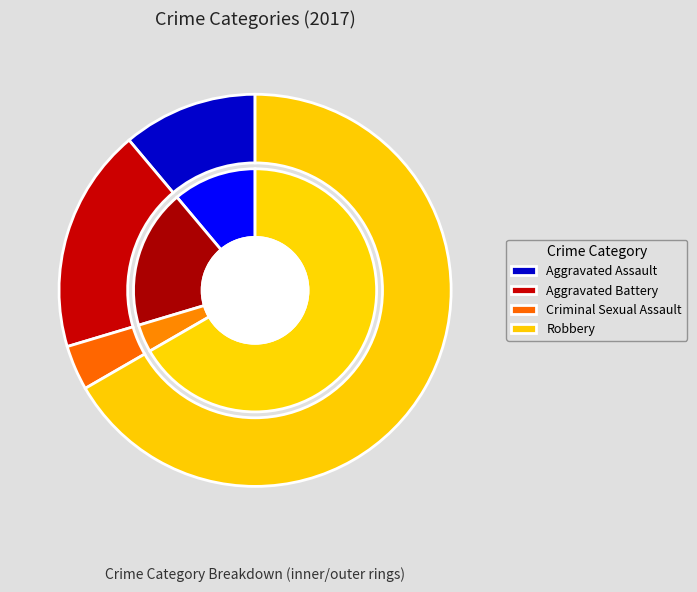

Does any single category account for the majority?

Yes